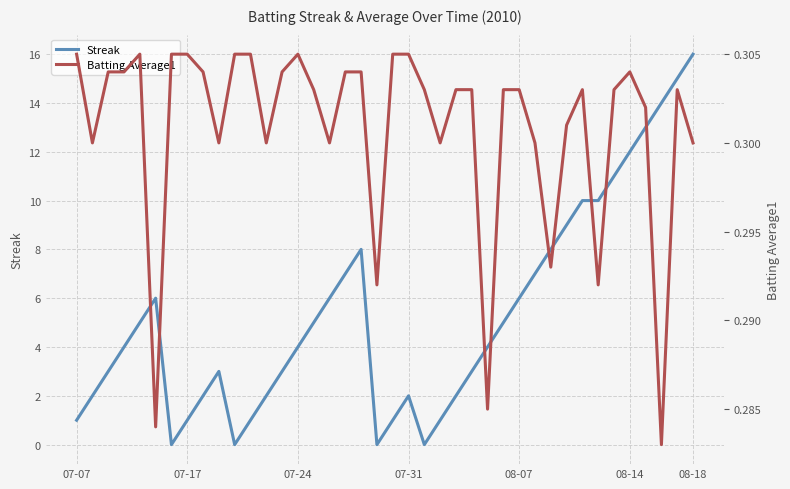

What value does the Batting Average1 series have at 22?

0.3